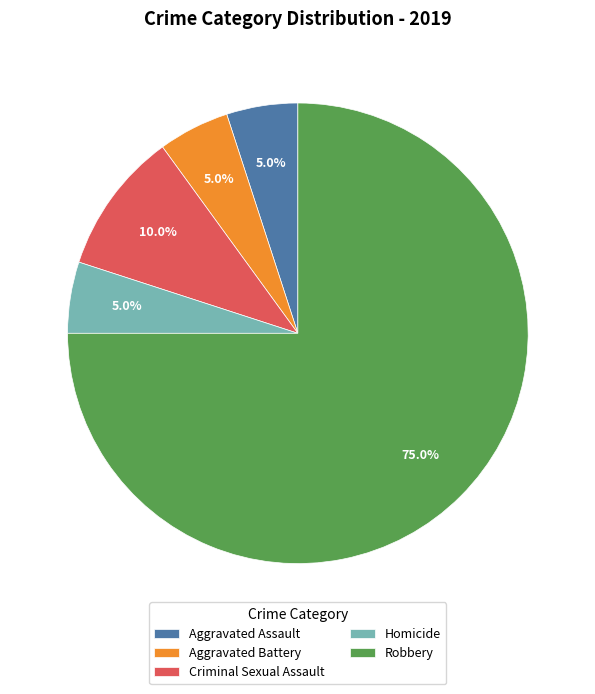

To the nearest percent, what is the difference between the largest and smallest slice percentages?

70%